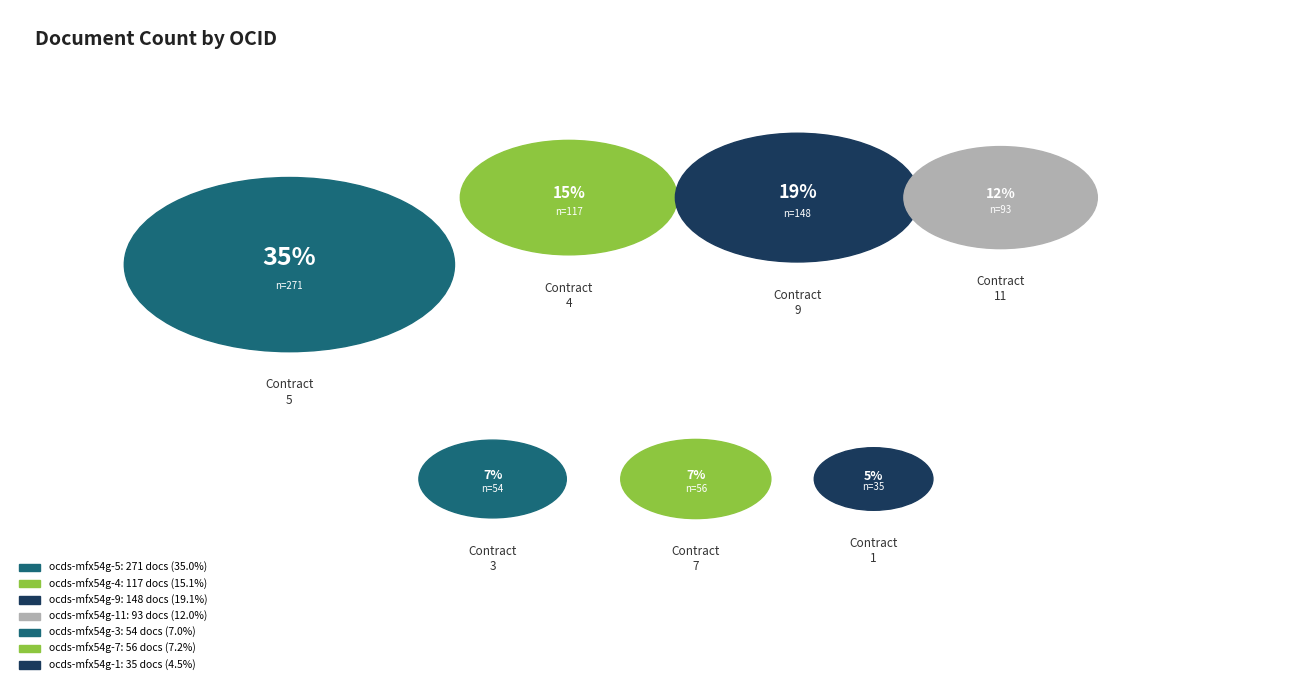

What percentage do ocds-mfx54g-11 and ocds-mfx54g-5 together represent?

47.0%